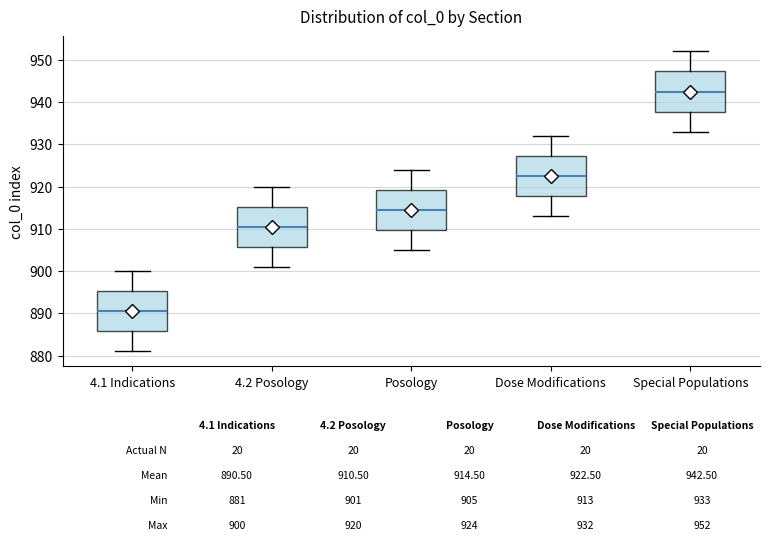

Which box's median line is the lowest?

4.1 Indications